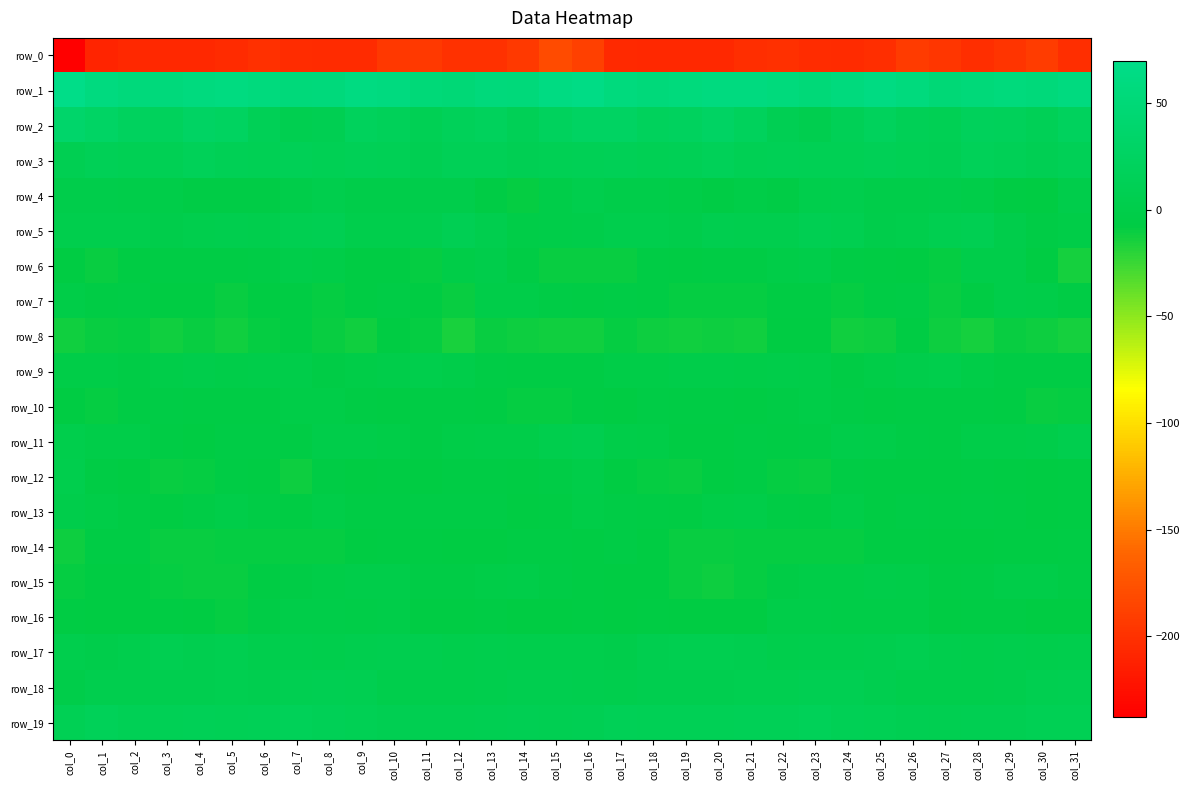

True or false: row_14 has a value of -3.1 at col_5.

False